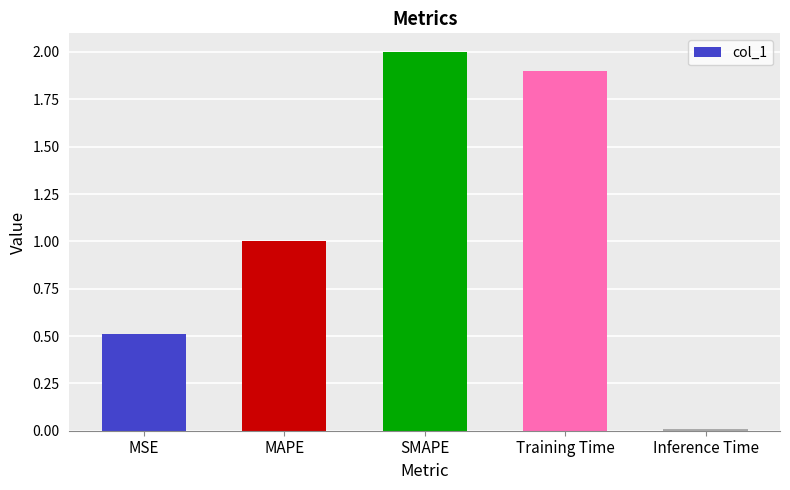

The chart shows a value of 0.7 at MSE. True or false?

False